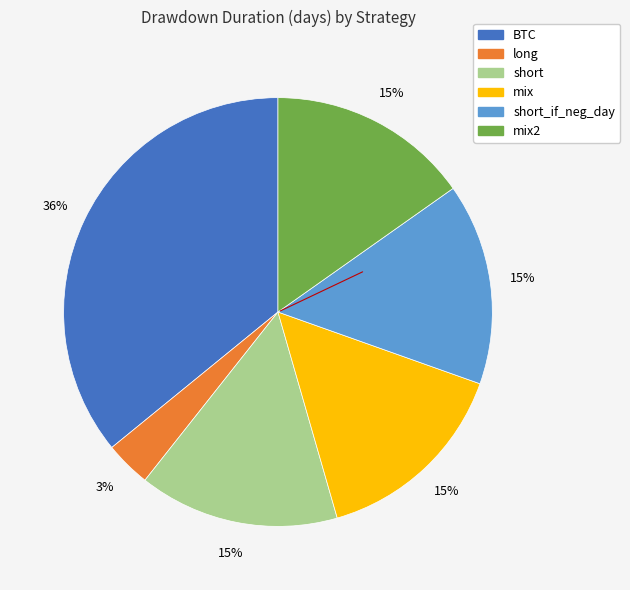

Does any single category account for the majority?

No